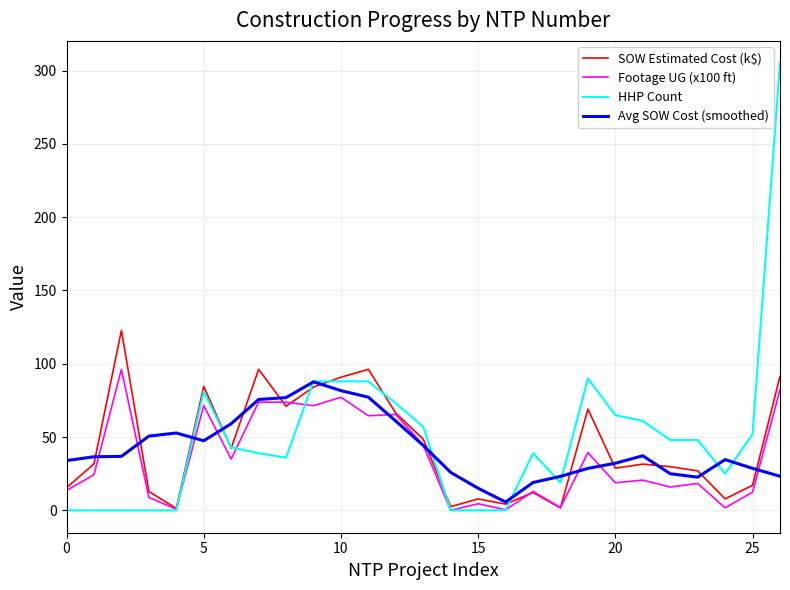

Which series has the largest range (max minus min)?

HHP Count